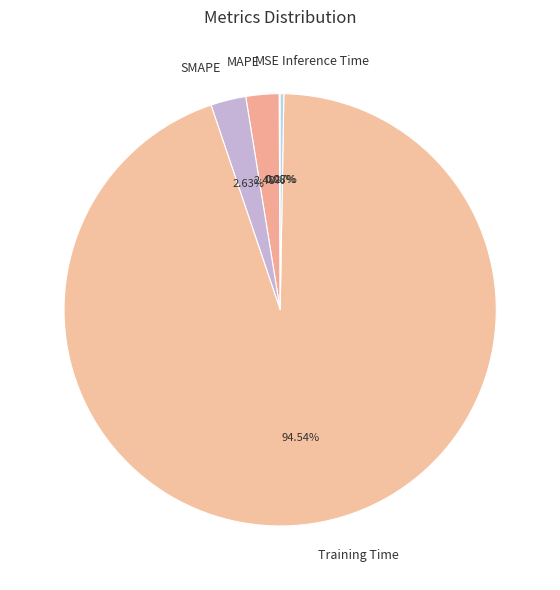

To the nearest percent, what is the combined percentage of MAPE and Training Time?

97%